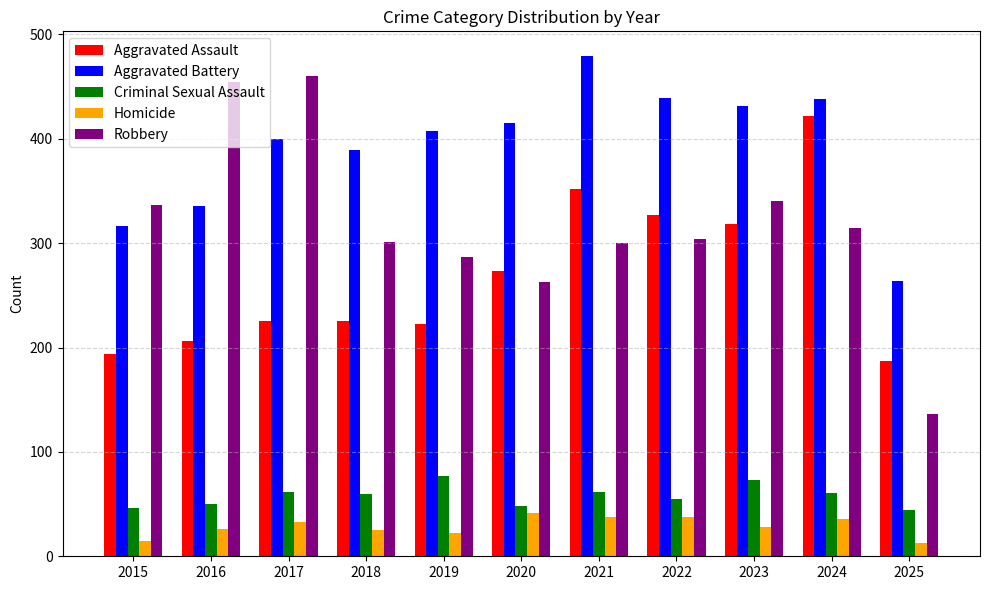

What is the smallest value displayed?

13